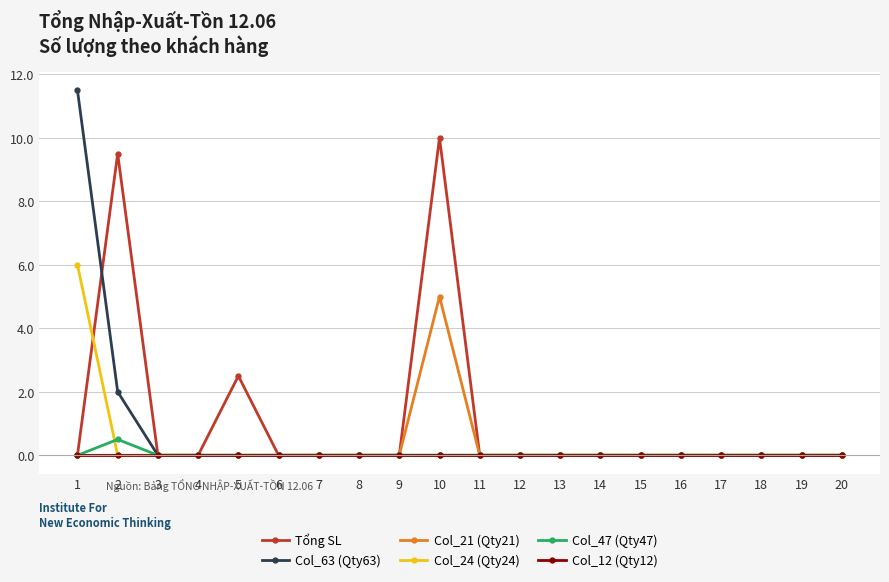

Reading right to left, list all the values displayed in this chart.

Tổng SL: 0.0	0.0	0.0	0.0	0.0	0.0	0.0	0.0	0.0	0.0	10.0	0.0	0.0	0.0	0.0	2.5	0.0	0.0	9.5	0.0
Col_63 (Qty63): 0.0	0.0	0.0	0.0	0.0	0.0	0.0	0.0	0.0	0.0	0.0	0.0	0.0	0.0	0.0	0.0	0.0	0.0	2.0	11.5
Col_21 (Qty21): 0.0	0.0	0.0	0.0	0.0	0.0	0.0	0.0	0.0	0.0	5.0	0.0	0.0	0.0	0.0	0.0	0.0	0.0	0.0	0.0
Col_24 (Qty24): 0.0	0.0	0.0	0.0	0.0	0.0	0.0	0.0	0.0	0.0	0.0	0.0	0.0	0.0	0.0	0.0	0.0	0.0	0.0	6.0
Col_47 (Qty47): 0.0	0.0	0.0	0.0	0.0	0.0	0.0	0.0	0.0	0.0	0.0	0.0	0.0	0.0	0.0	0.0	0.0	0.0	0.5	0.0
Col_12 (Qty12): 0.0	0.0	0.0	0.0	0.0	0.0	0.0	0.0	0.0	0.0	0.0	0.0	0.0	0.0	0.0	0.0	0.0	0.0	0.0	0.0